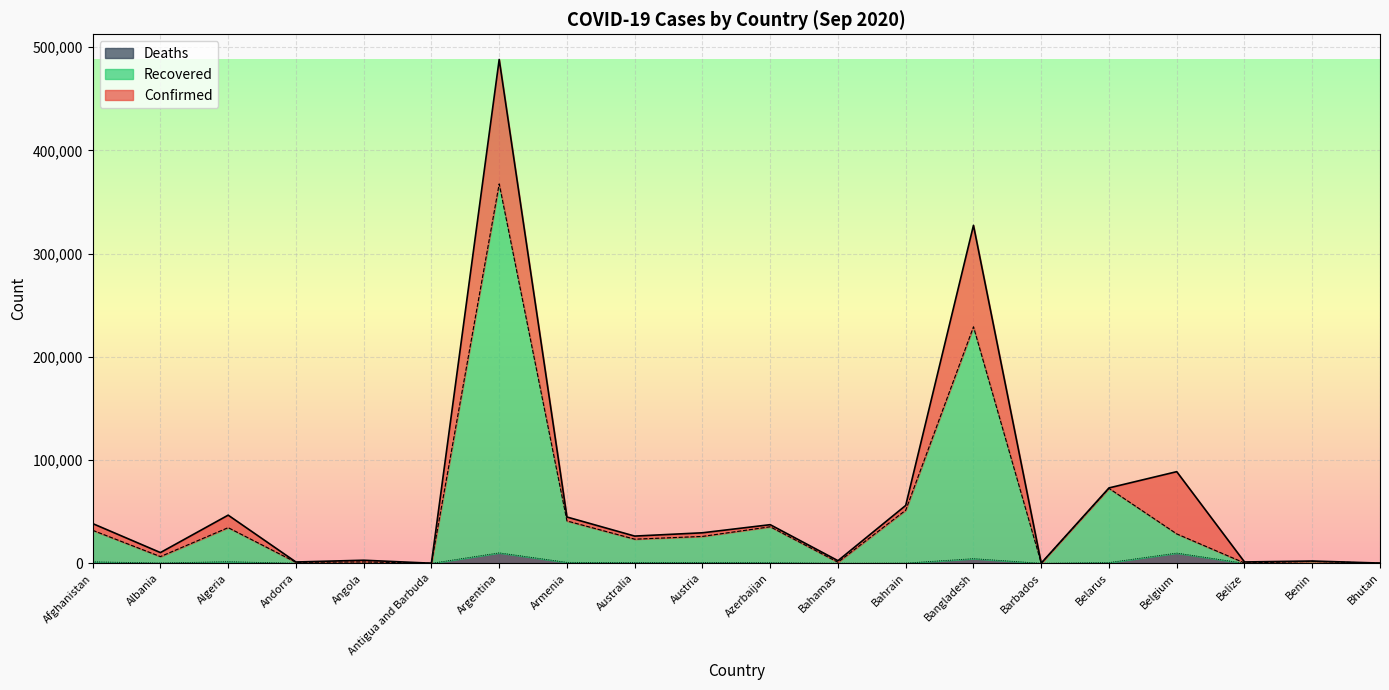

How many distinct data groups are displayed?

3